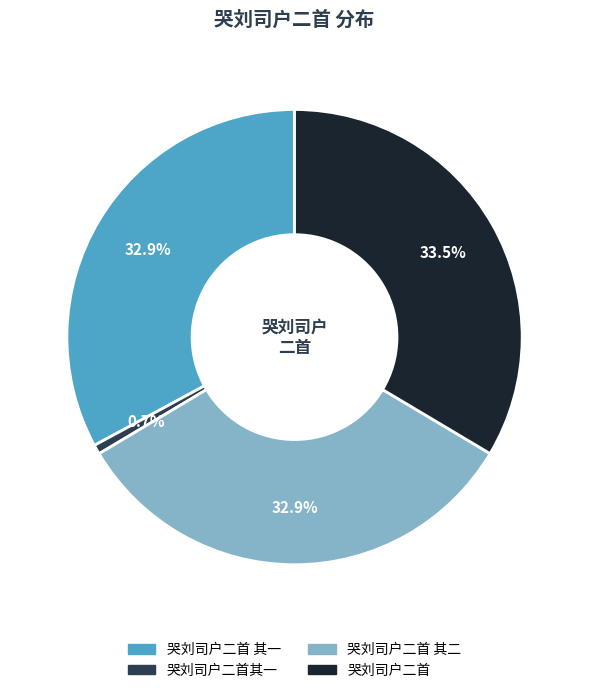

Does any single category account for the majority?

No